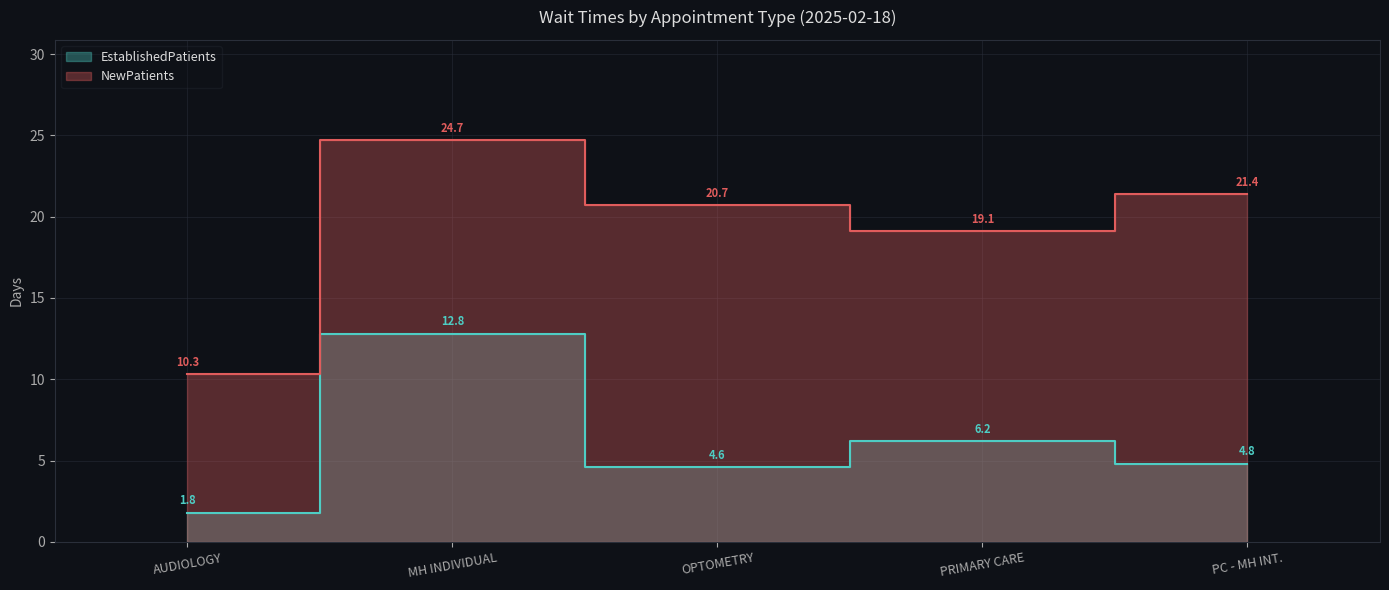

True or false: EstablishedPatients has more than 2 points higher than both neighbors.

False